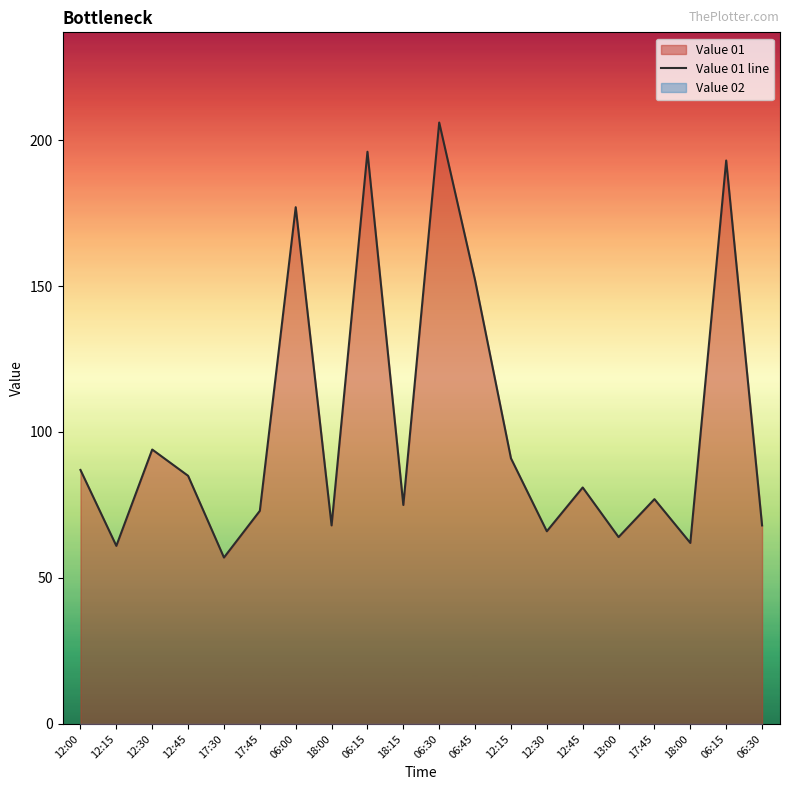

Which has a higher value, 06:00 or 06:30?

06:30